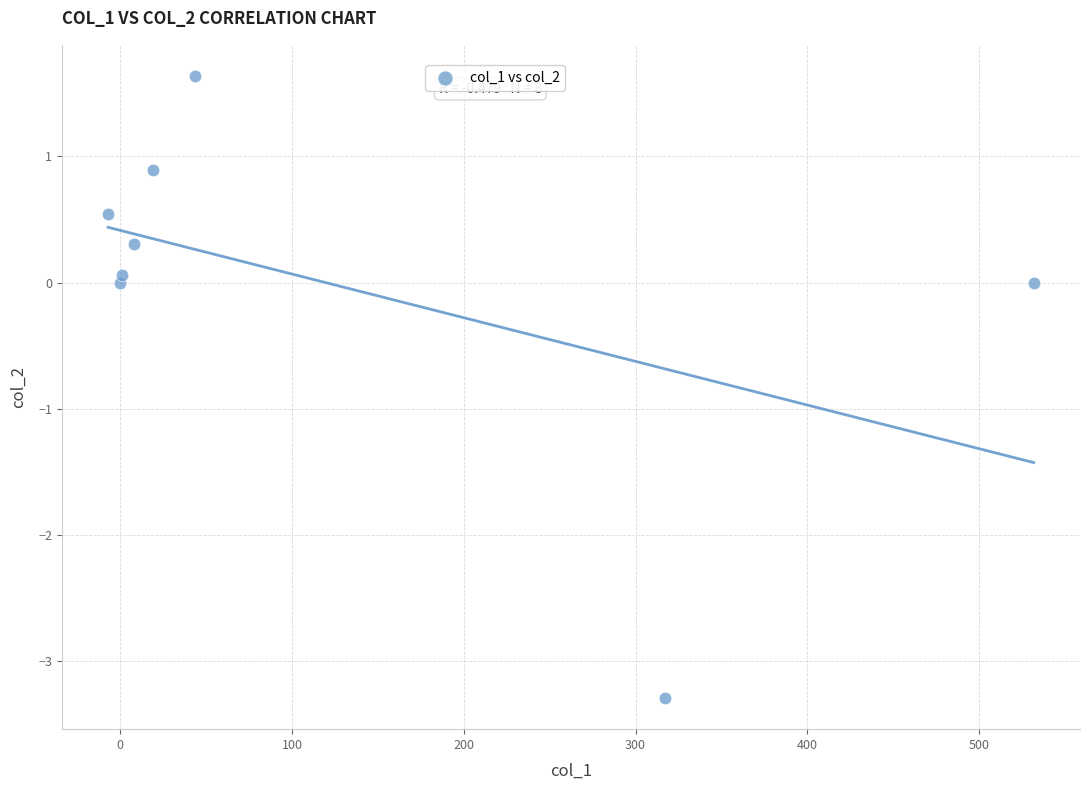

What is the range of Y values (max minus min)?

4.9